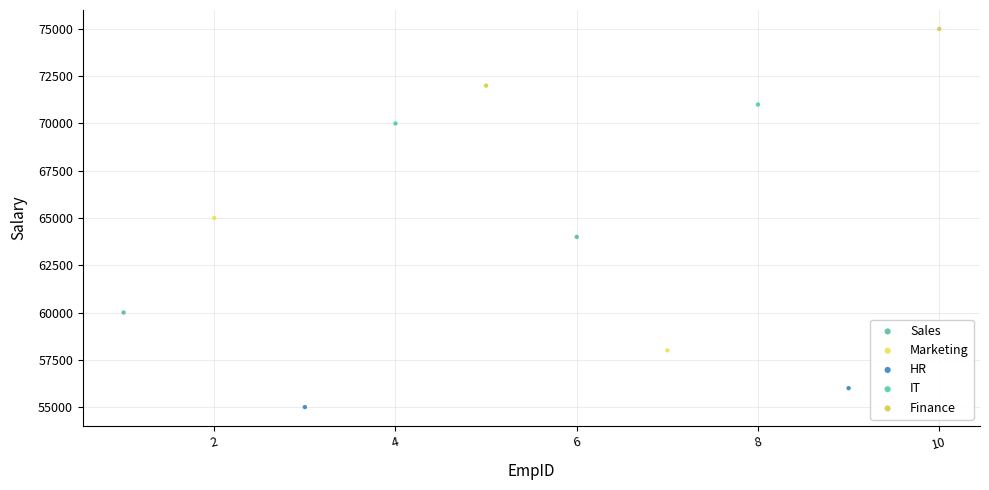

Which series reaches the maximum Y coordinate?

Finance